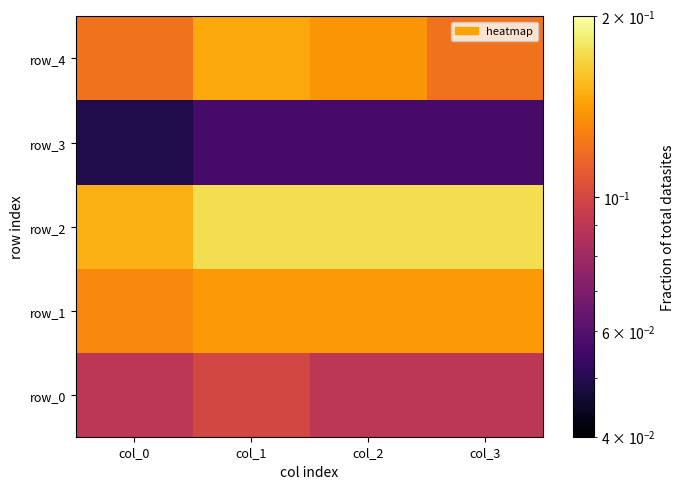

Reading left to right, list all the values displayed in this chart.

row_0: col_0=0.1	col_1=0.1	col_2=0.1	col_3=0.1
row_1: col_0=0.1	col_1=0.1	col_2=0.1	col_3=0.1
row_2: col_0=0.2	col_1=0.2	col_2=0.2	col_3=0.2
row_3: col_0=0.0	col_1=0.1	col_2=0.1	col_3=0.1
row_4: col_0=0.1	col_1=0.1	col_2=0.1	col_3=0.1